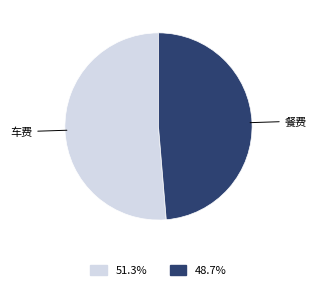

Does any single category account for the majority?

Yes